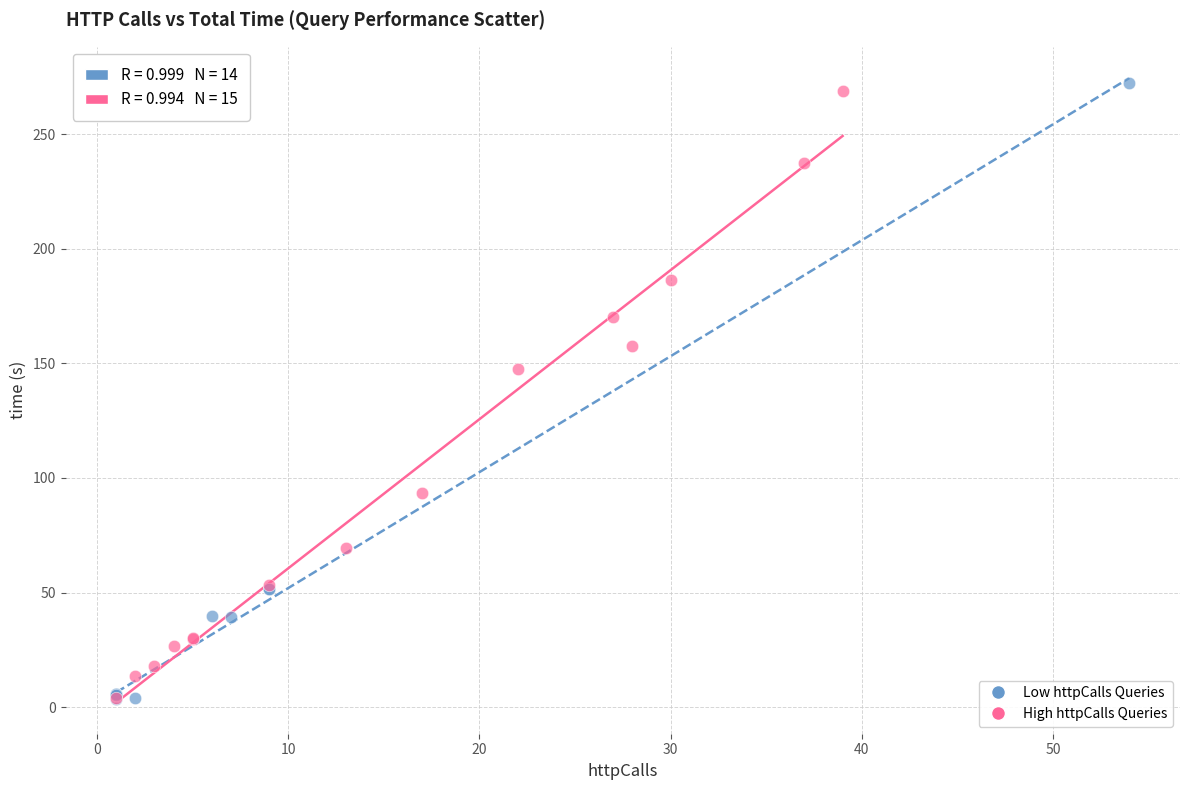

What are all the series names shown in the legend?

Low httpCalls Queries, High httpCalls Queries